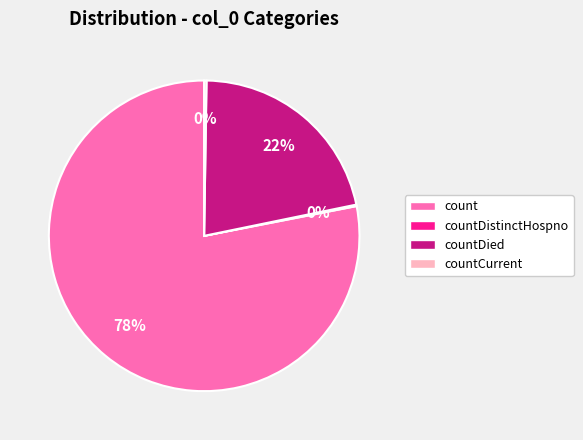

To the nearest percent, what is the difference between the largest and smallest slice percentages?

78%